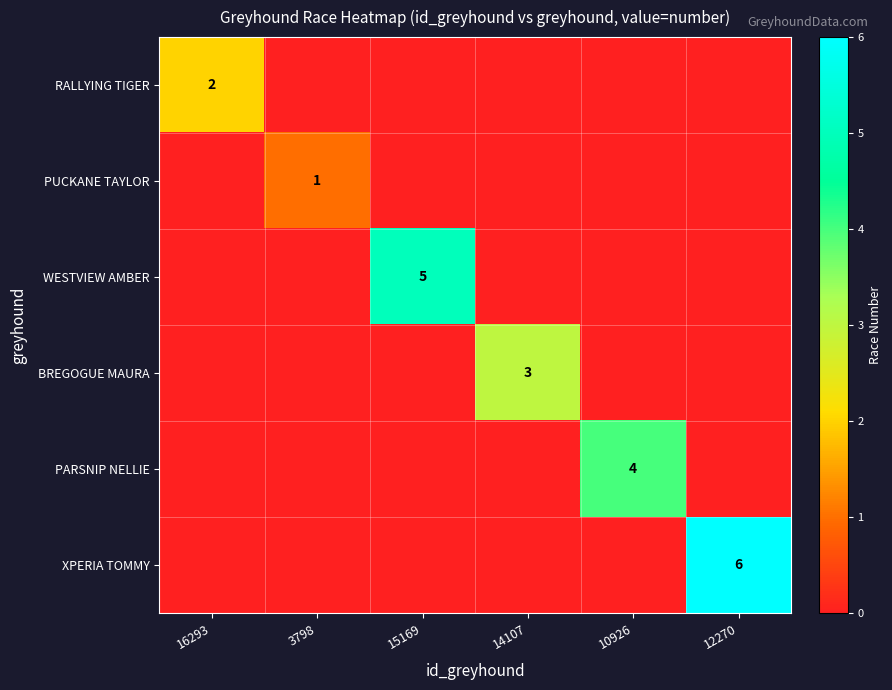

Is the value of WESTVIEW AMBER at 15169 greater than the value of XPERIA TOMMY at 12270?

No